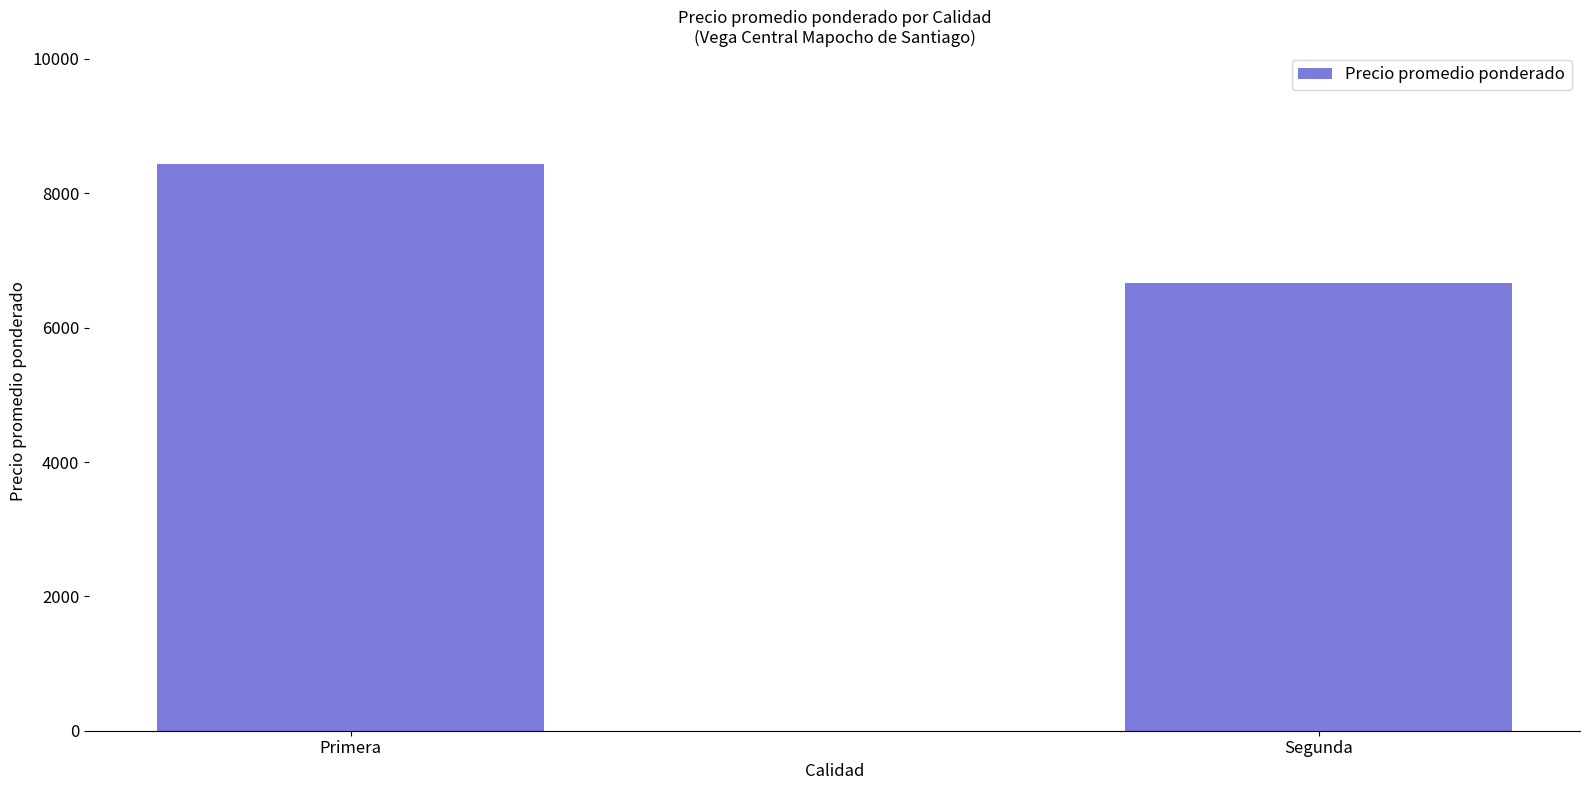

Reading left to right, transcribe all the data shown in this chart.

Primera=8430	Segunda=6668